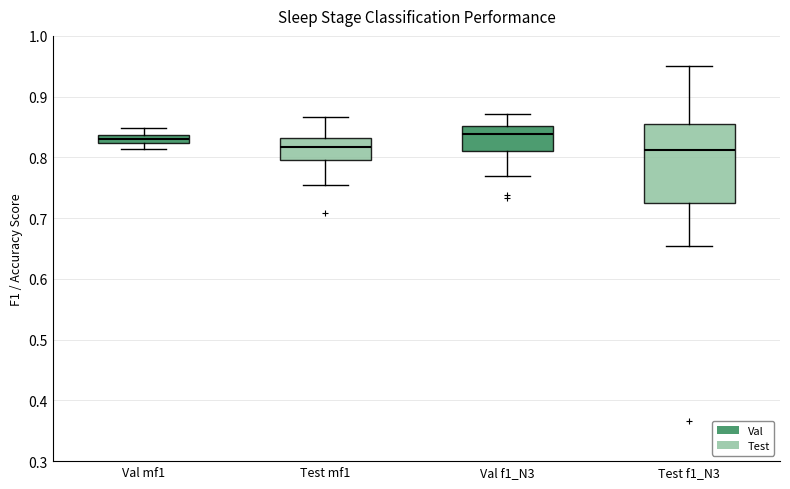

Comparing the boxes themselves (not the whiskers), which one is the tallest?

Test f1_N3